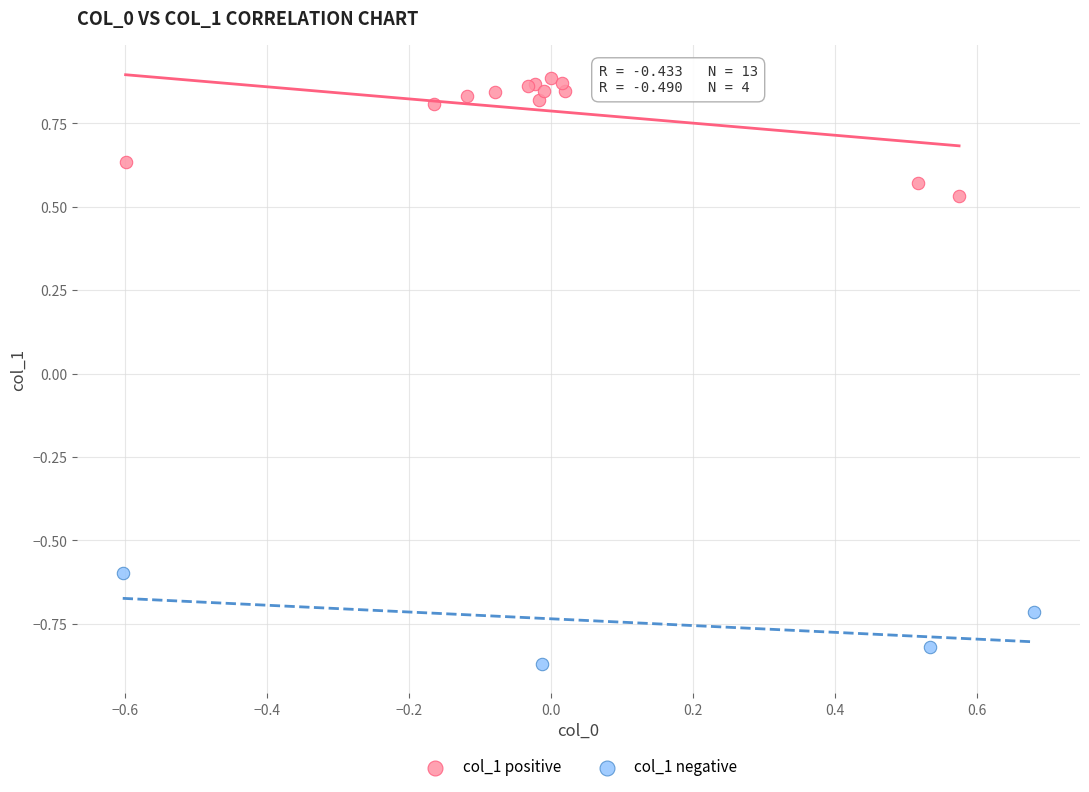

What are all the series names shown in the legend?

col_1 positive, col_1 negative